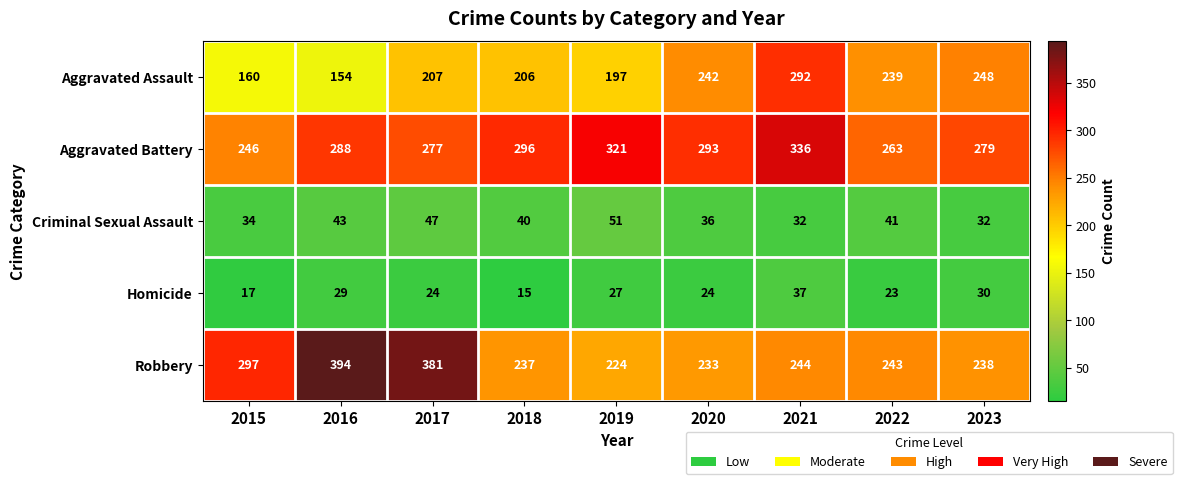

What is the sum of all Aggravated Assault values?

1945